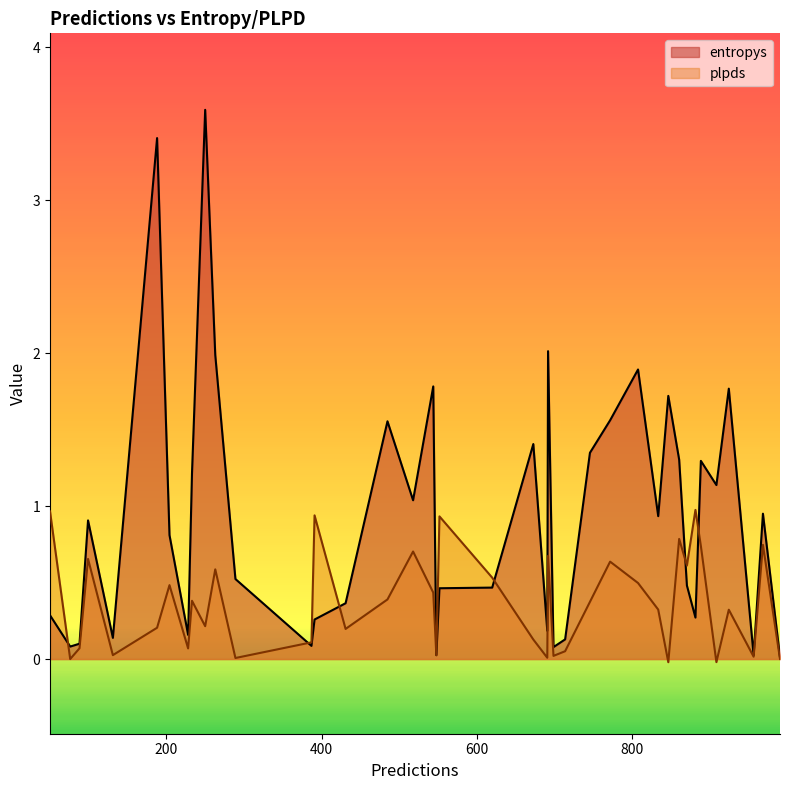

What is the spread (max minus min) of values at 808?

1.4